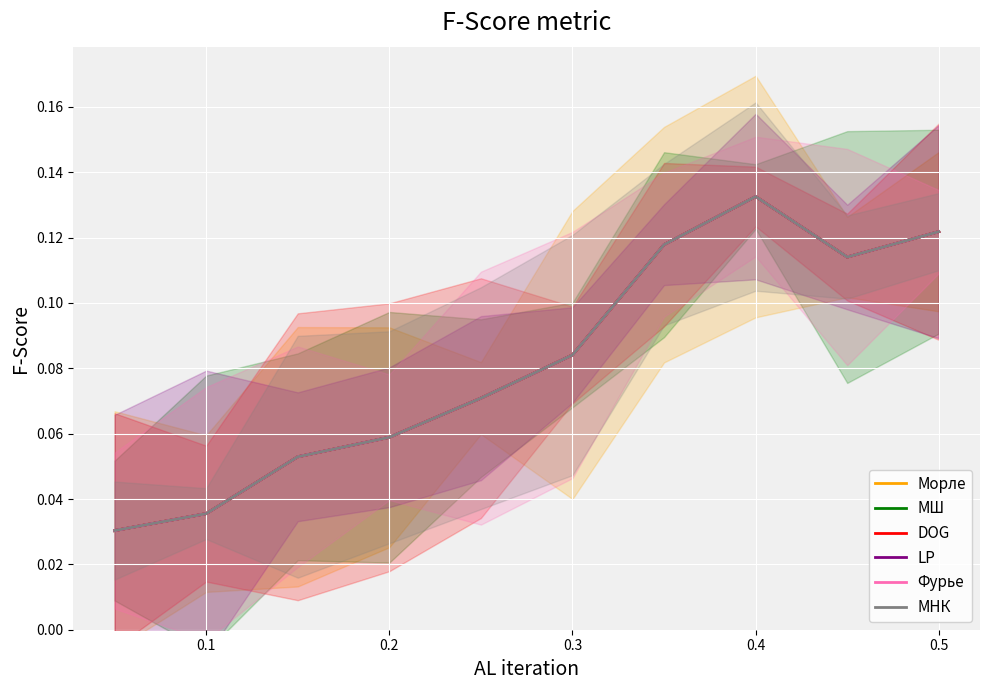

True or false: Фурье and МНК cross at least once.

False